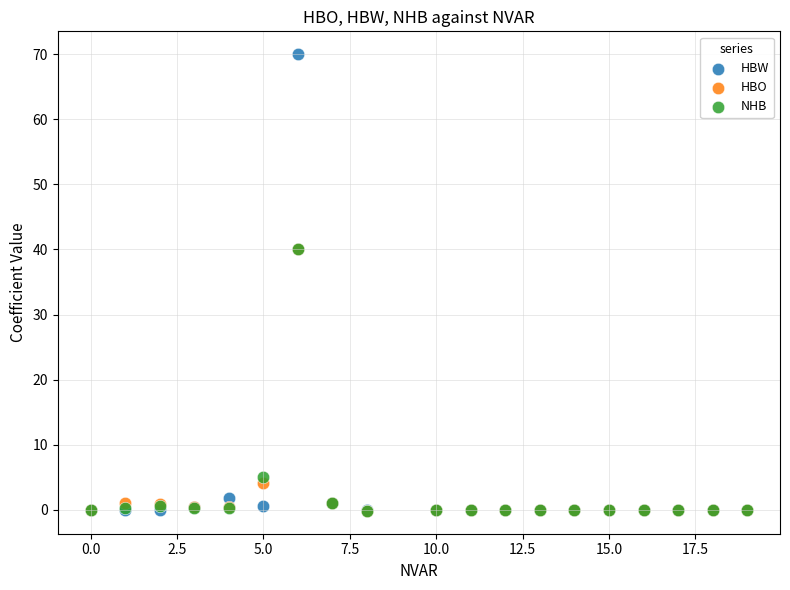

In the HBO series, what Y value is closest to 19?

4.2